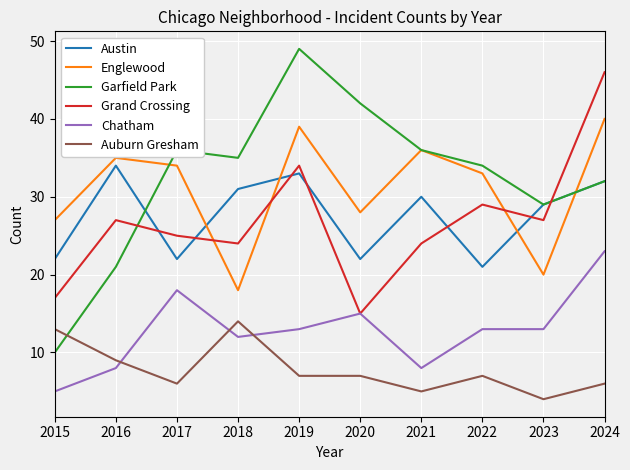

True or false: Auburn Gresham has a value of 1 at 2017.

False